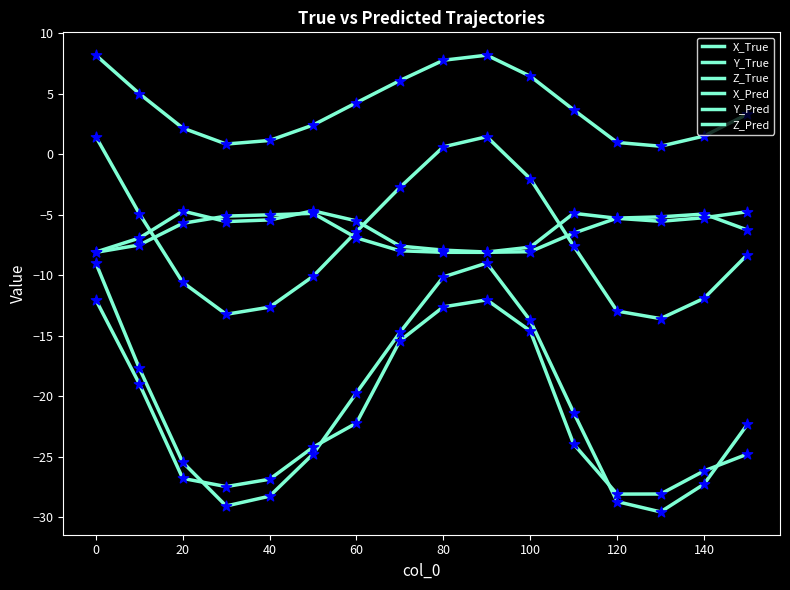

Which series has the largest total across all categories?

Y_True